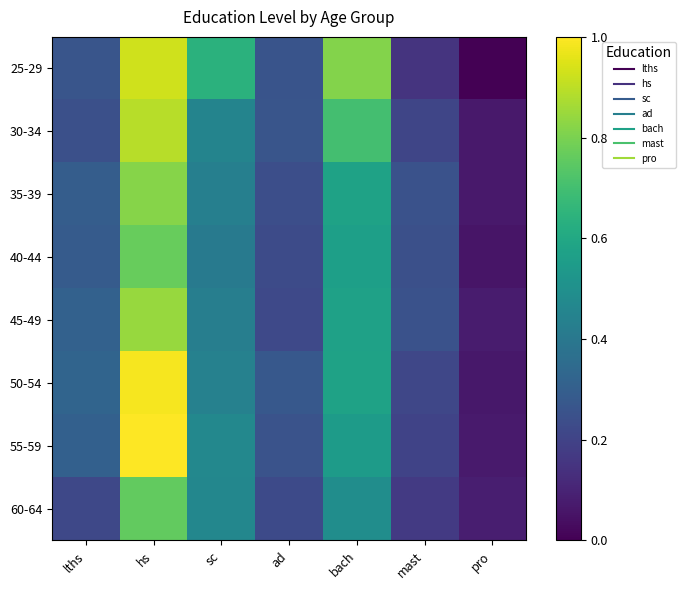

Reading left to right, list all the values displayed in this chart.

25-29: lths=0.3	hs=0.9	sc=0.6	ad=0.3	bach=0.8	mast=0.1	pro=0.0
30-34: lths=0.2	hs=0.9	sc=0.5	ad=0.3	bach=0.7	mast=0.2	pro=0.1
35-39: lths=0.3	hs=0.8	sc=0.4	ad=0.2	bach=0.6	mast=0.3	pro=0.1
40-44: lths=0.3	hs=0.8	sc=0.4	ad=0.2	bach=0.6	mast=0.2	pro=0.1
45-49: lths=0.3	hs=0.8	sc=0.4	ad=0.2	bach=0.6	mast=0.3	pro=0.1
50-54: lths=0.3	hs=1.0	sc=0.4	ad=0.3	bach=0.6	mast=0.2	pro=0.1
55-59: lths=0.3	hs=1.0	sc=0.5	ad=0.3	bach=0.5	mast=0.2	pro=0.1
60-64: lths=0.2	hs=0.8	sc=0.5	ad=0.2	bach=0.5	mast=0.2	pro=0.1